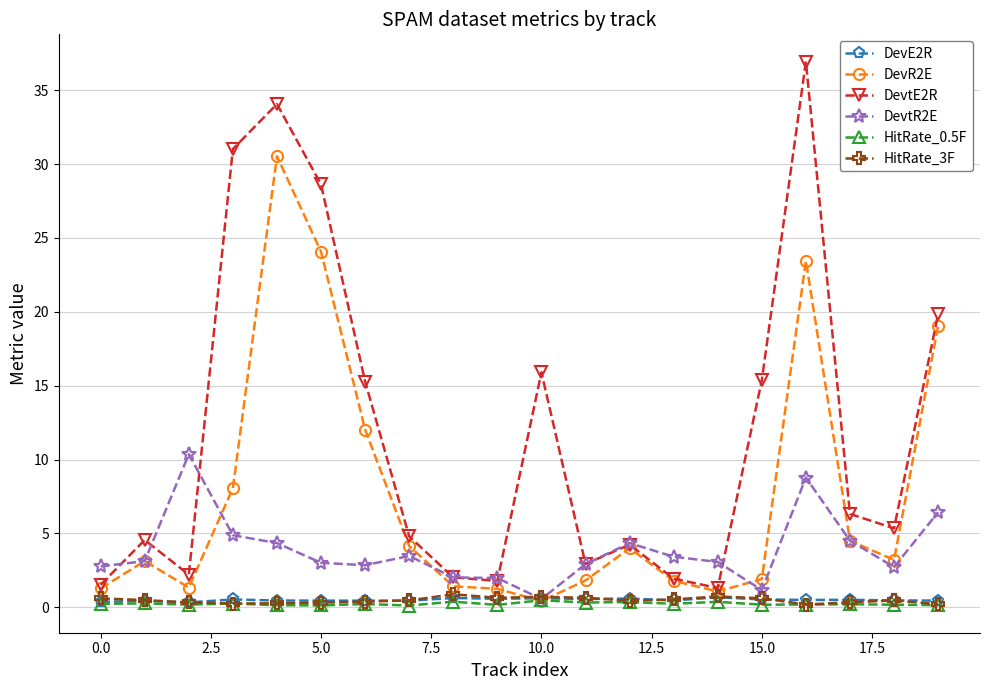

How many data points in DevtE2R are above 5?

10